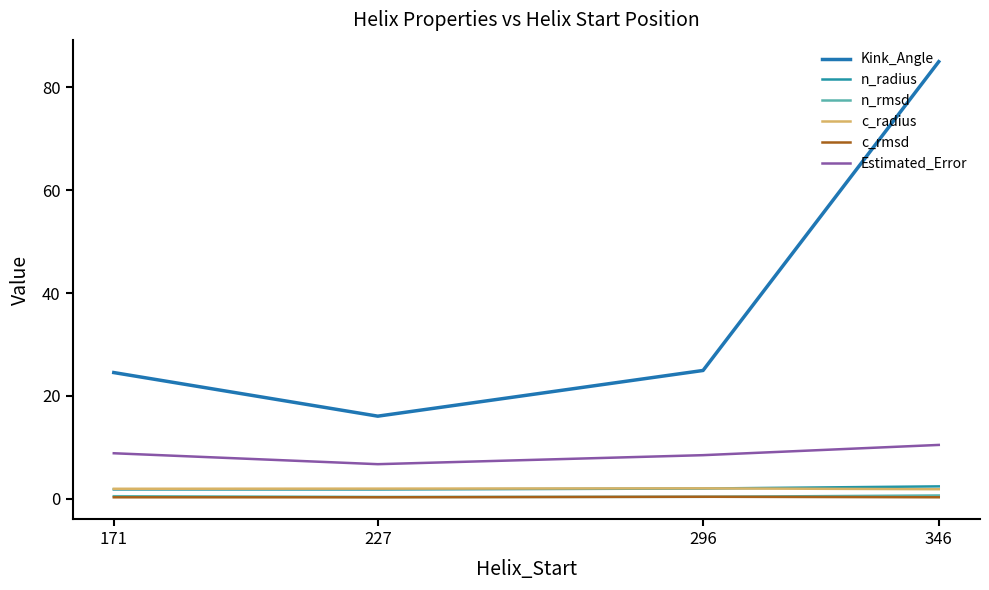

How many distinct data groups are displayed?

6